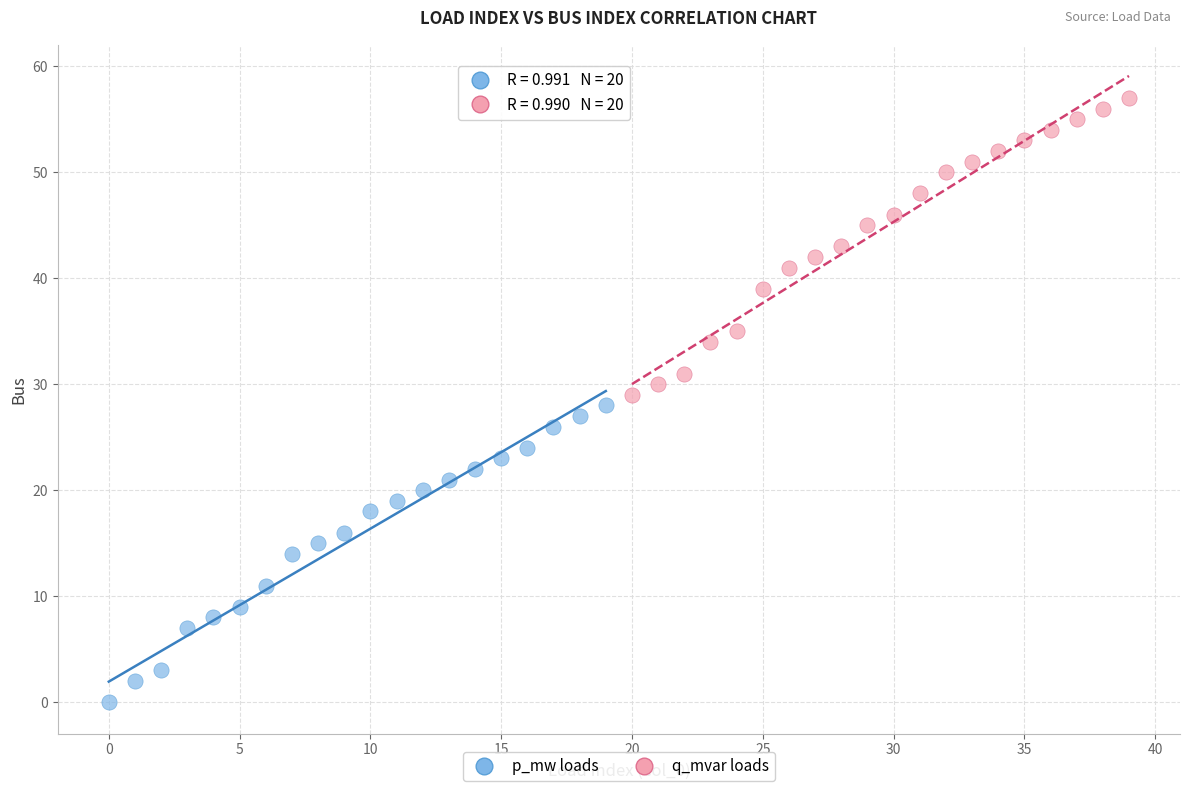

Which series contains the lowest Y value?

p_mw loads